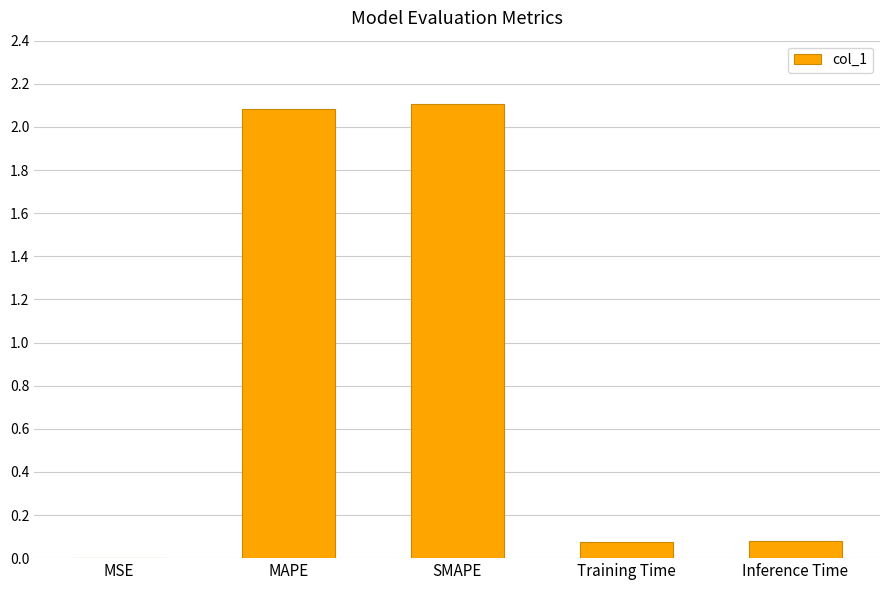

True or false: the data shows 0.1 at Training Time.

True